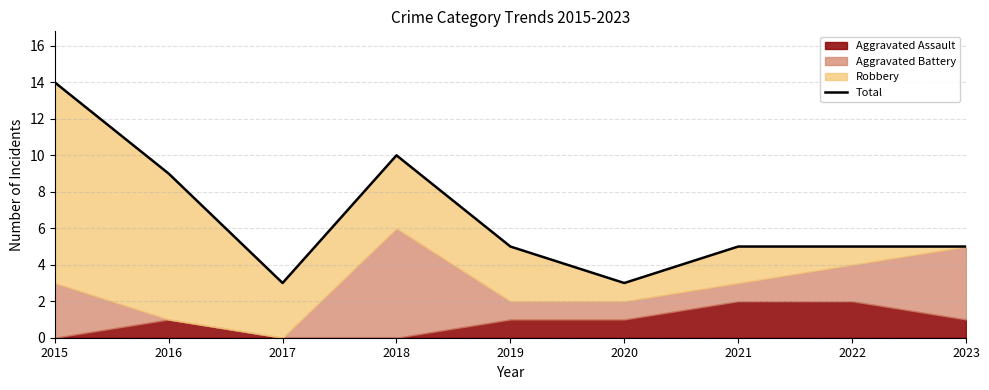

What is the difference between the maximum and second lowest values?

11